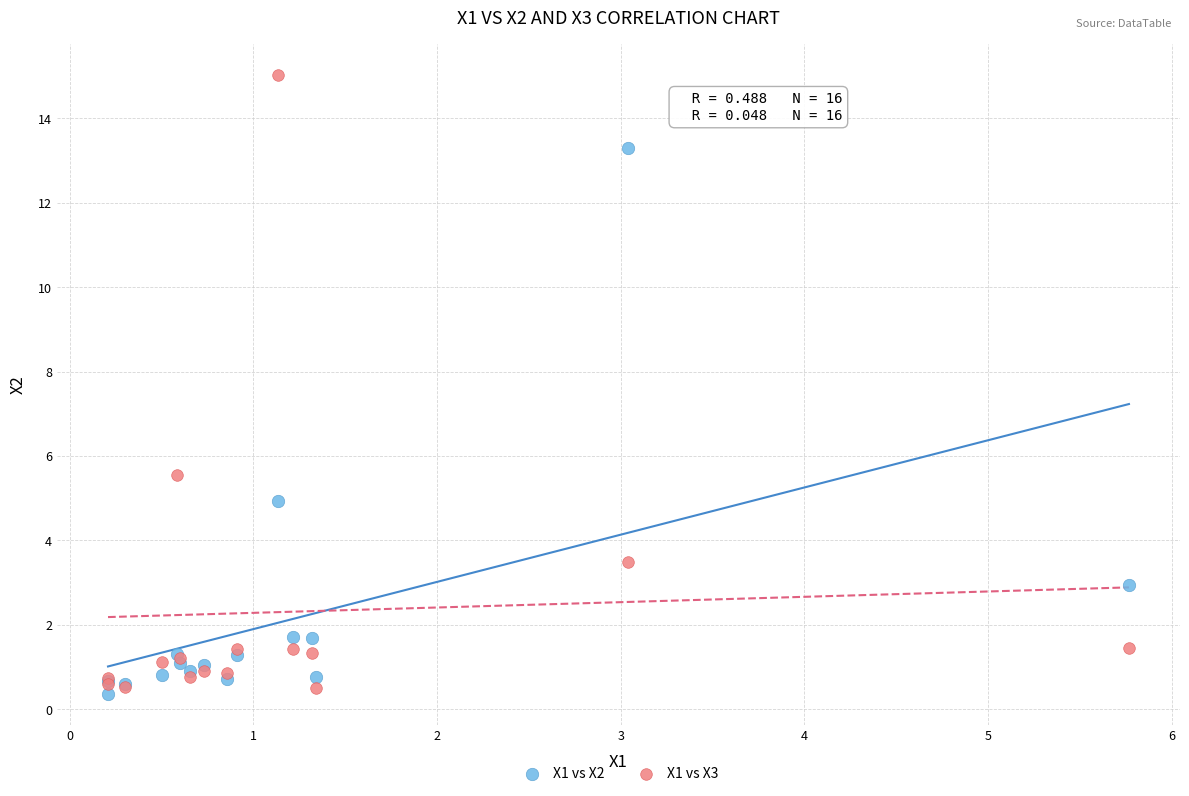

Which series contains the lowest Y value?

X1 vs X2